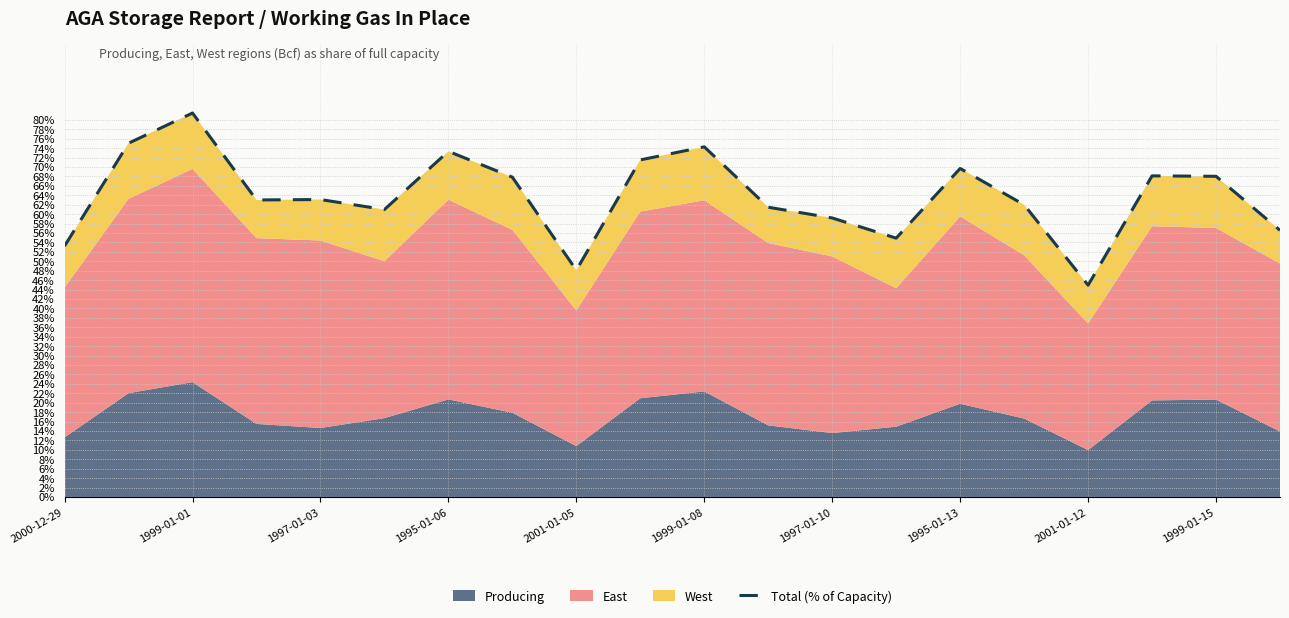

The chart shows a value of 0.4 at 2001-01-12. True or false?

True